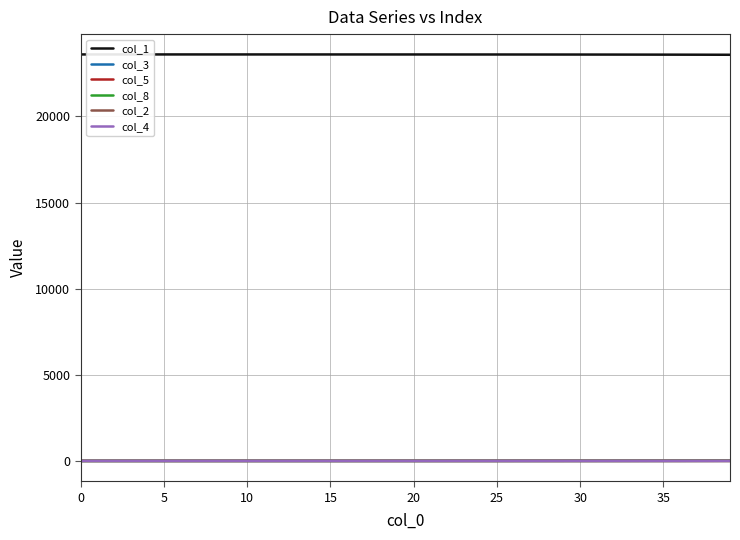

What is the greatest value displayed?

23596.0